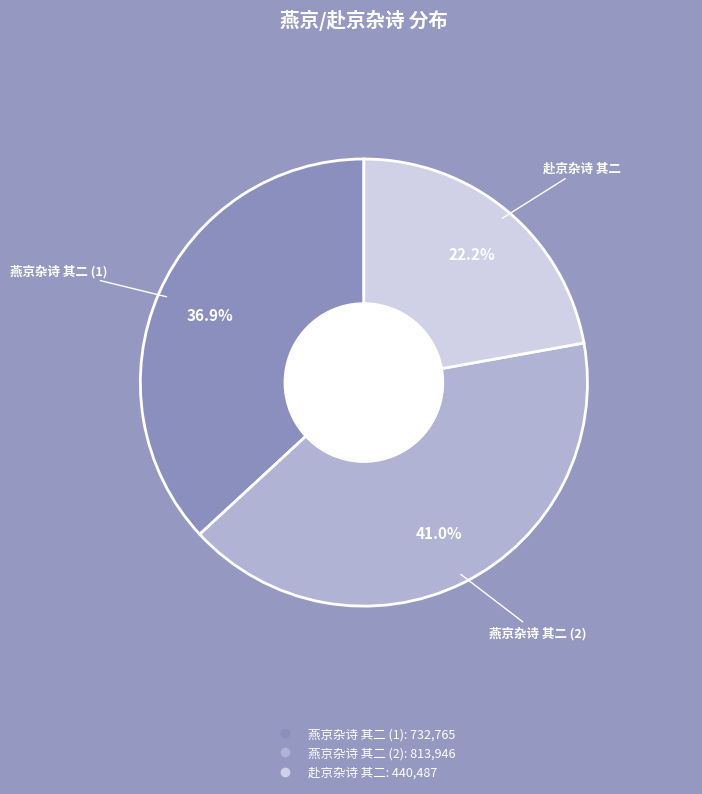

Rank the categories by value from highest to lowest.

燕京杂诗 其二, 燕京杂诗 其二, 赴京杂诗 其二